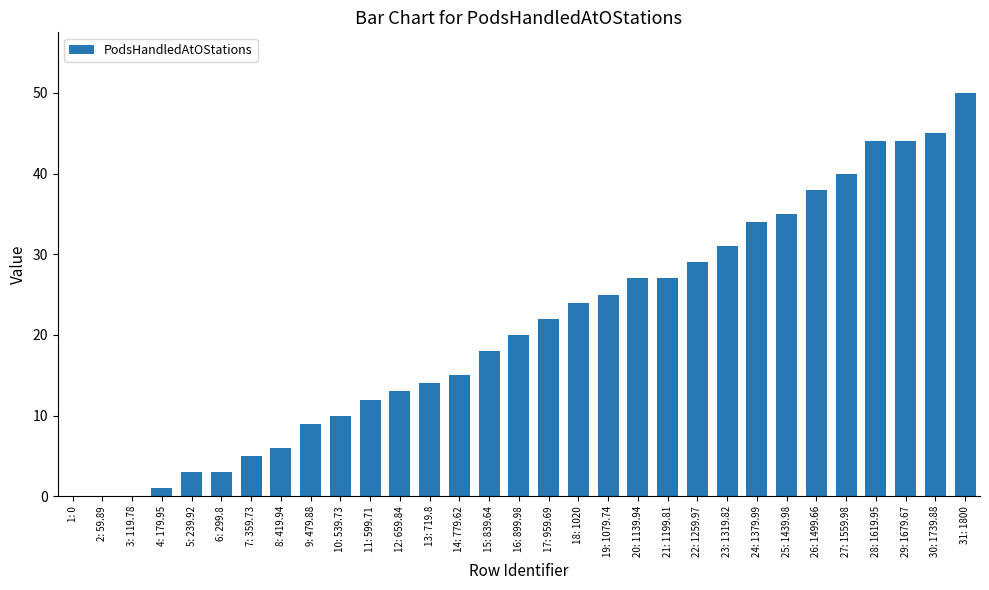

Reading right to left, transcribe all the data shown in this chart.

50	45	44	44	40	38	35	34	31	29	27	27	25	24	22	20	18	15	14	13	12	10	9	6	5	3	3	1	0	0	0